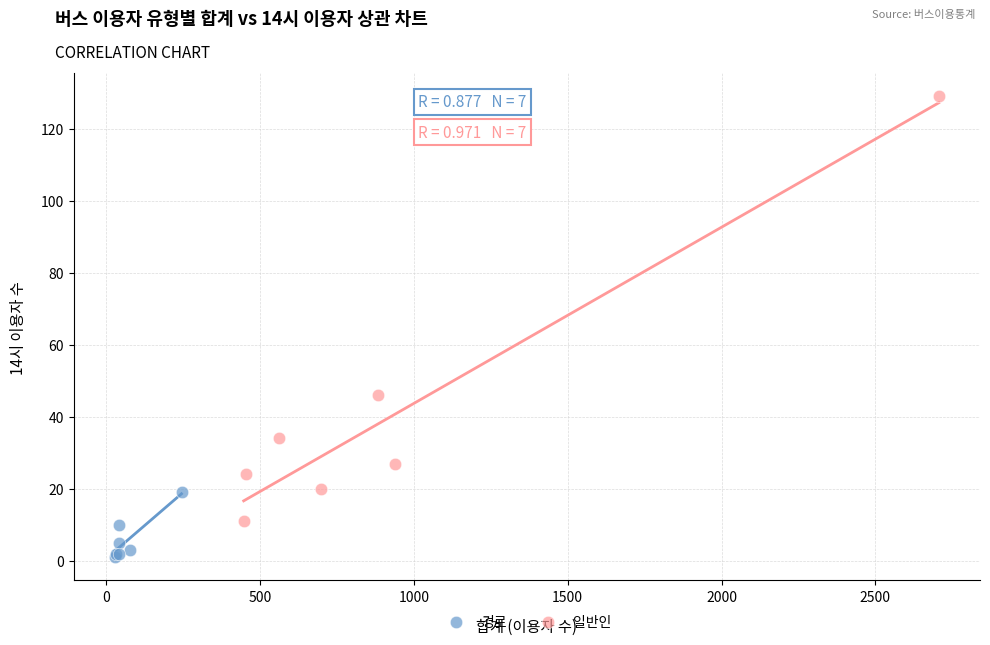

Which series reaches the maximum Y coordinate?

일반인